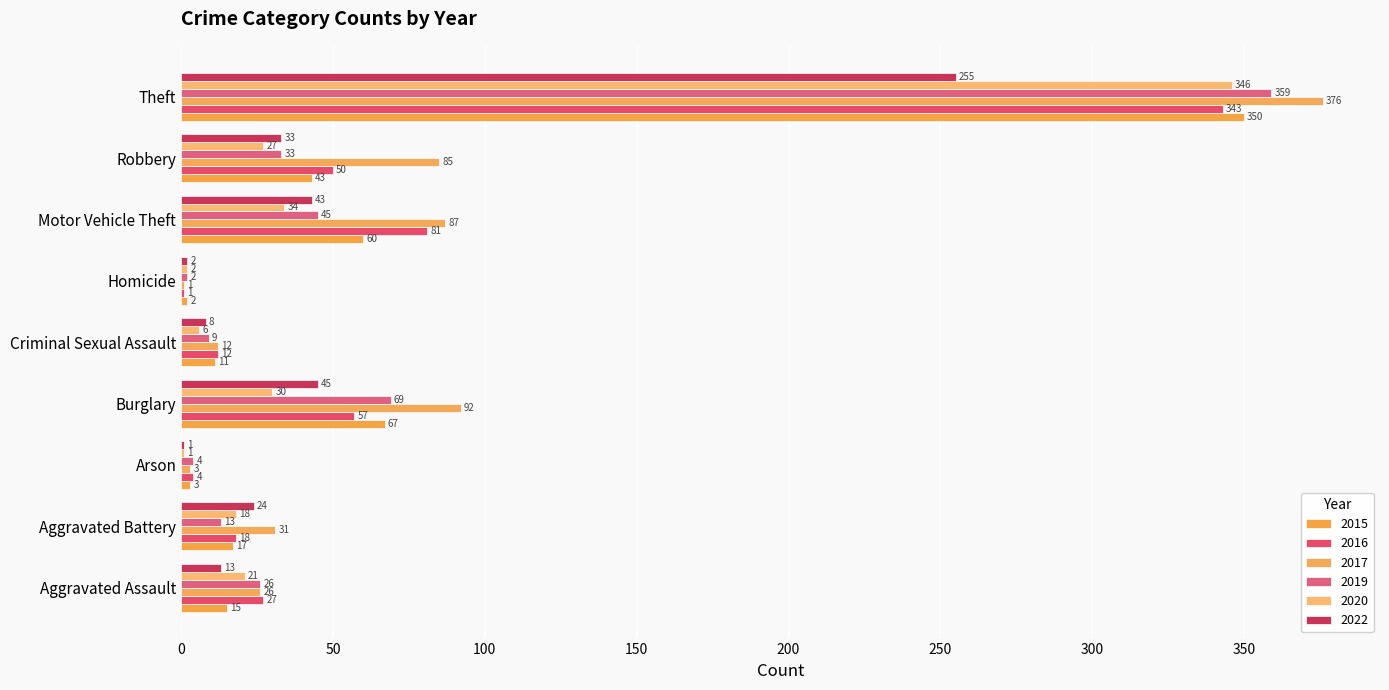

How many data points does each series have?

9